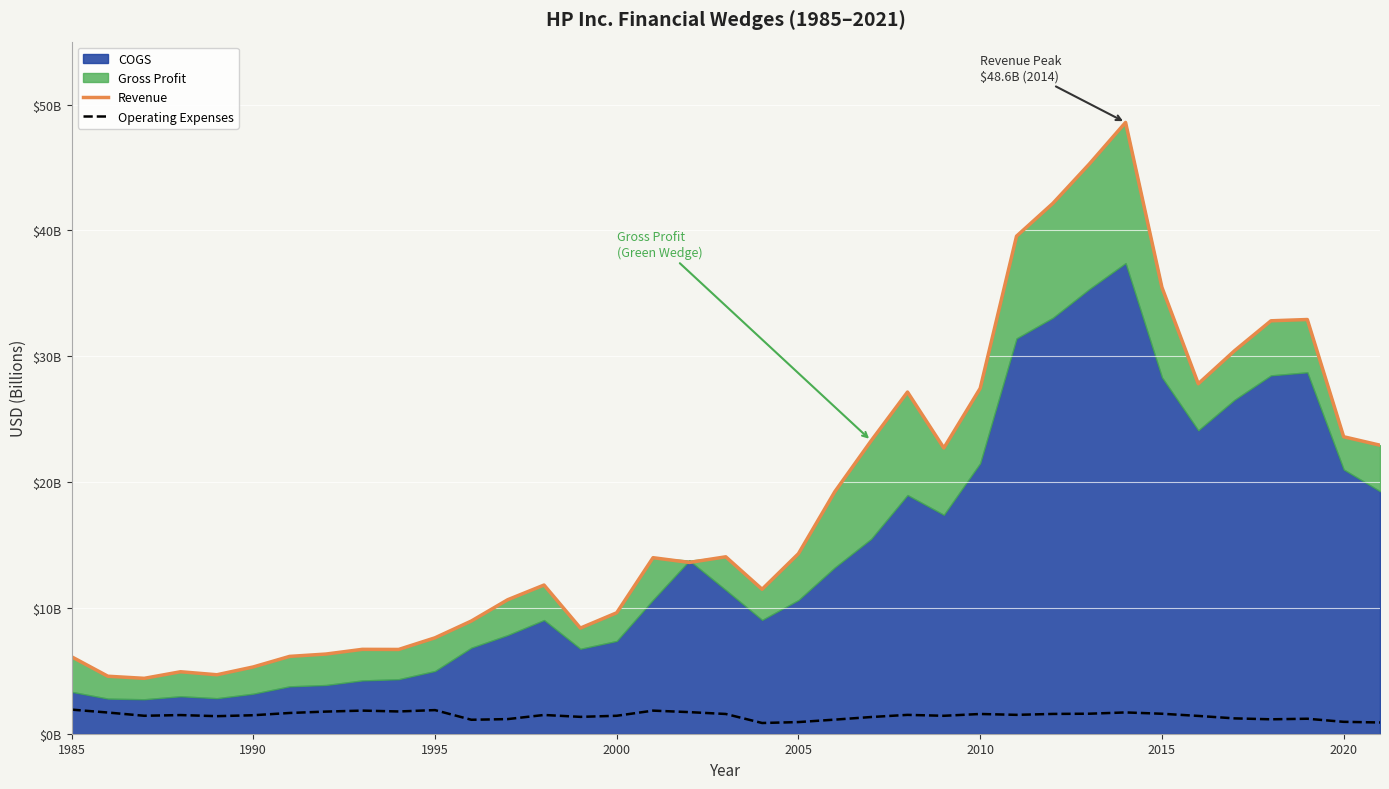

At how many categories does at least one series exceed 25?

11